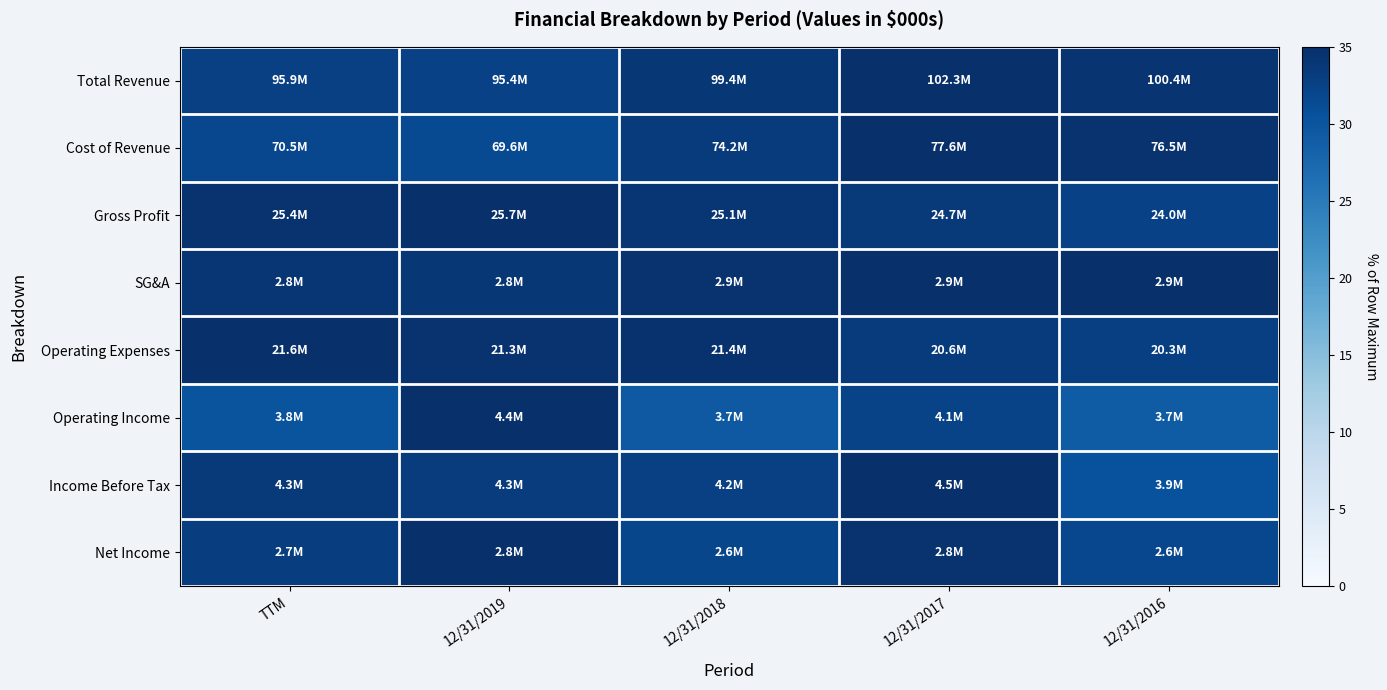

How many categories are shown in the chart?

5